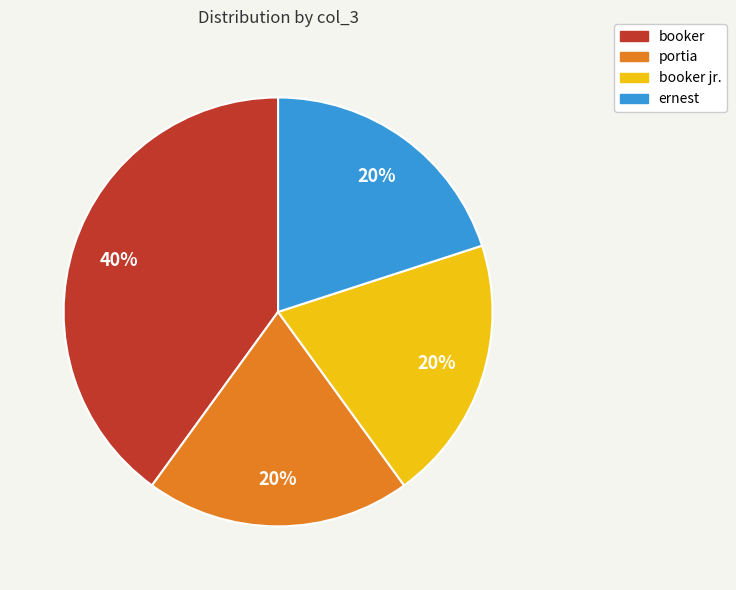

Is there any slice that represents more than half of the pie?

No